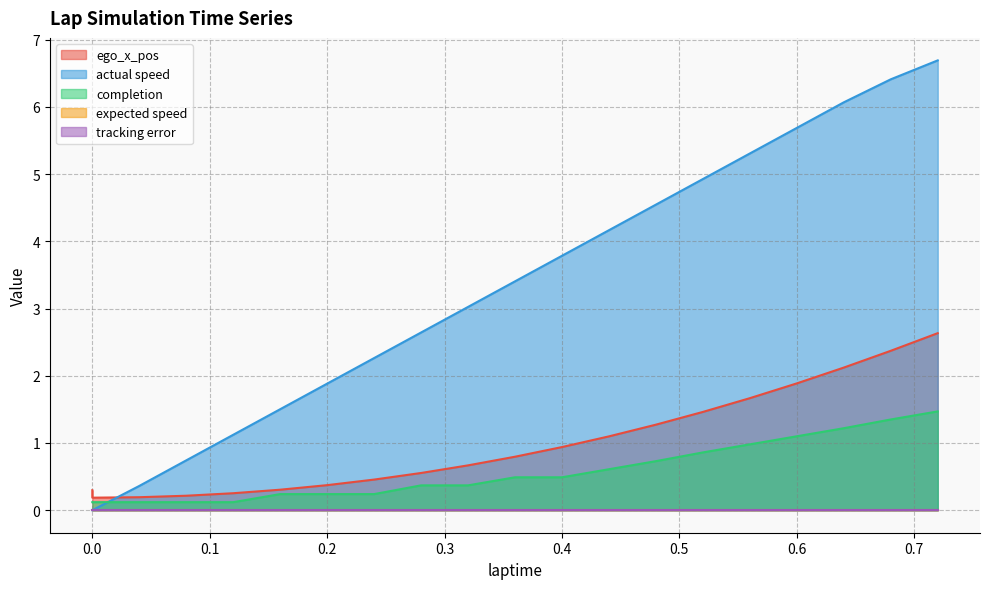

What is the average value of the actual speed series?

3.2